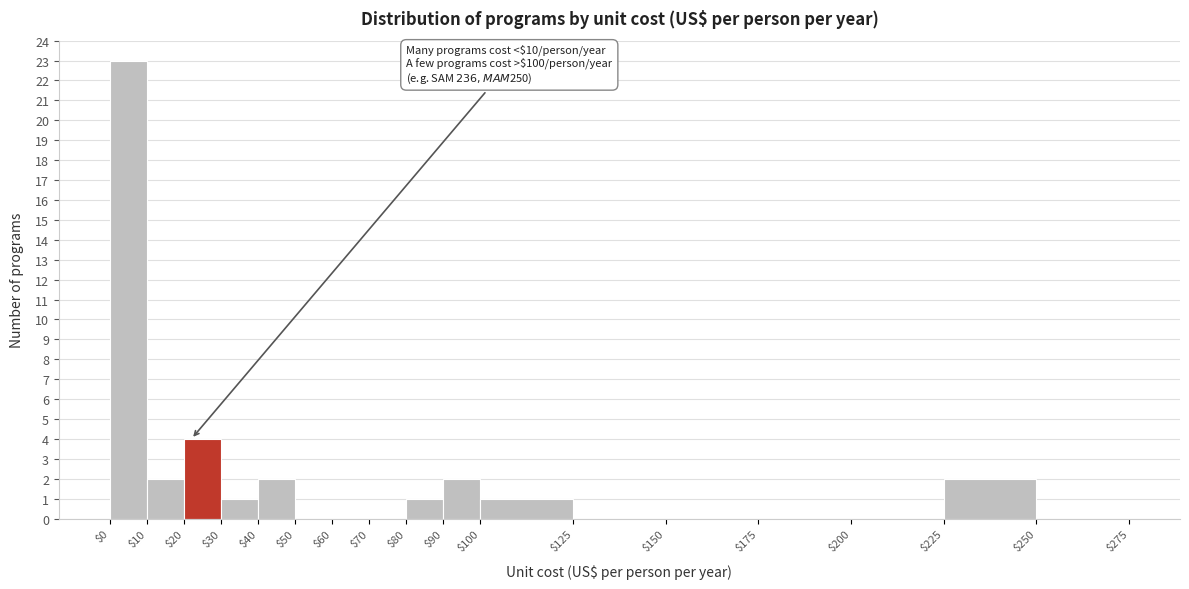

Which range on the x-axis has the tallest bar?

$0 to $10